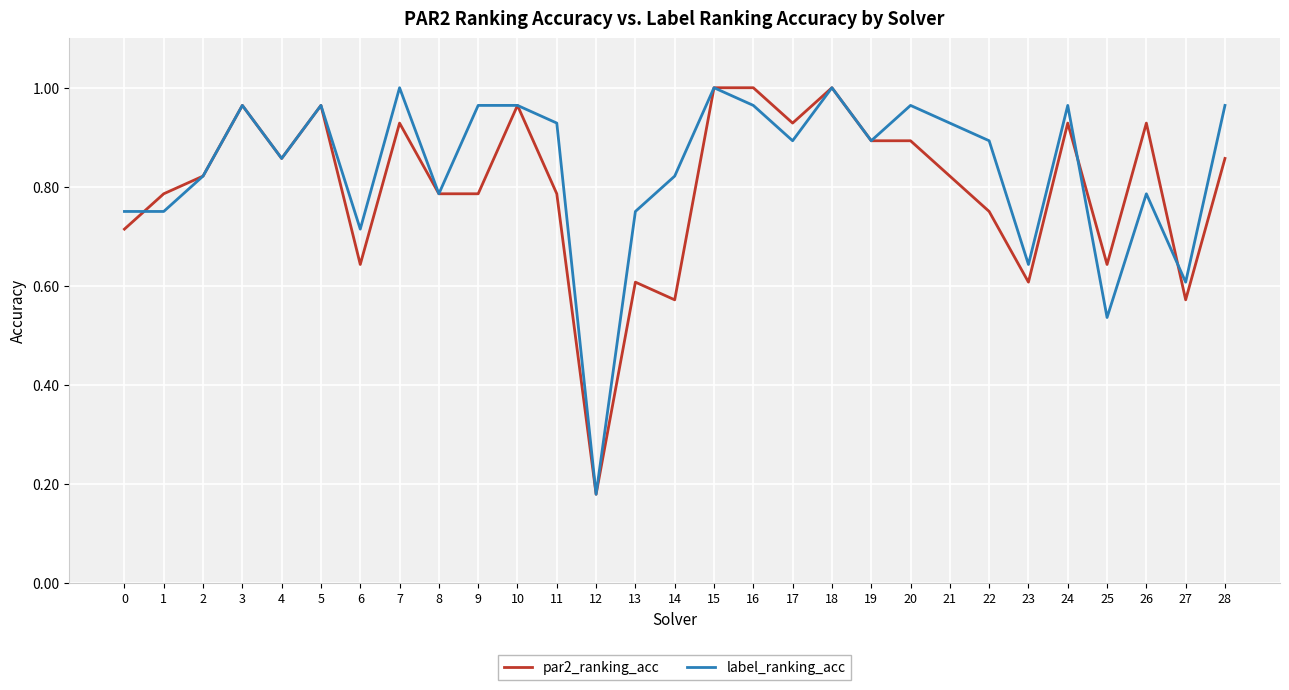

What are all the series names shown in the legend?

par2_ranking_acc, label_ranking_acc